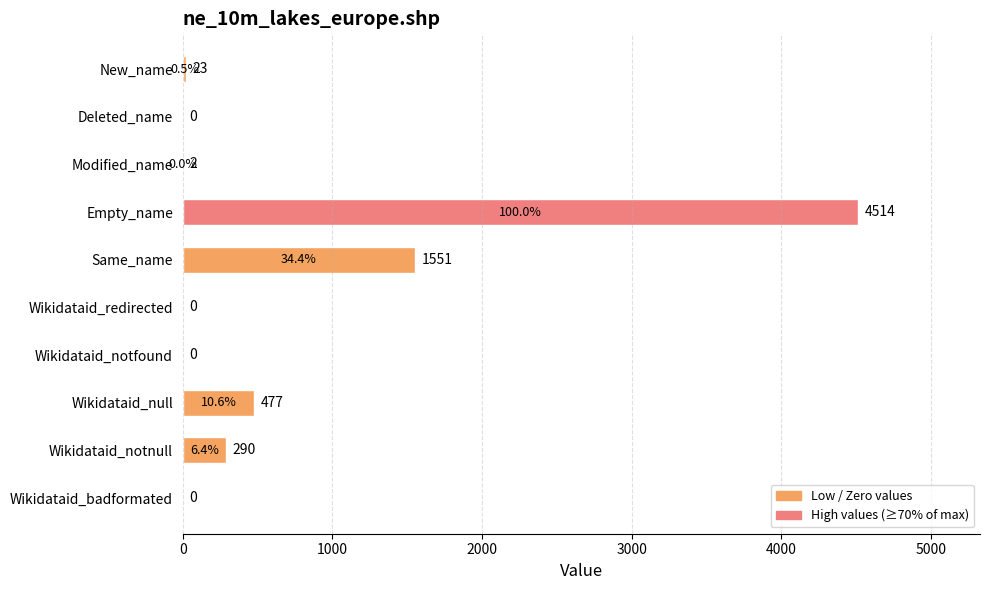

Reading top to bottom, list all the values displayed in this chart.

New_name=23	Deleted_name=0	Modified_name=2	Empty_name=4514	Same_name=1551	Wikidataid_redirected=0	Wikidataid_notfound=0	Wikidataid_null=477	Wikidataid_notnull=290	Wikidataid_badformated=0